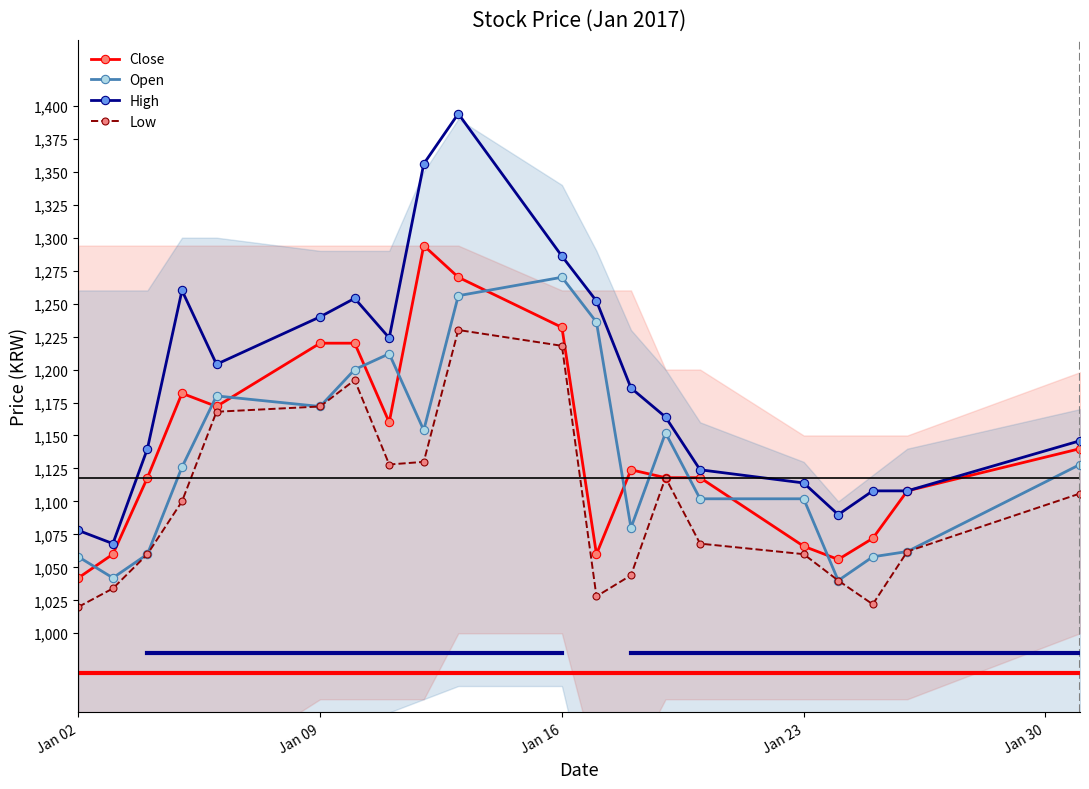

Which series has the largest total across all categories?

High